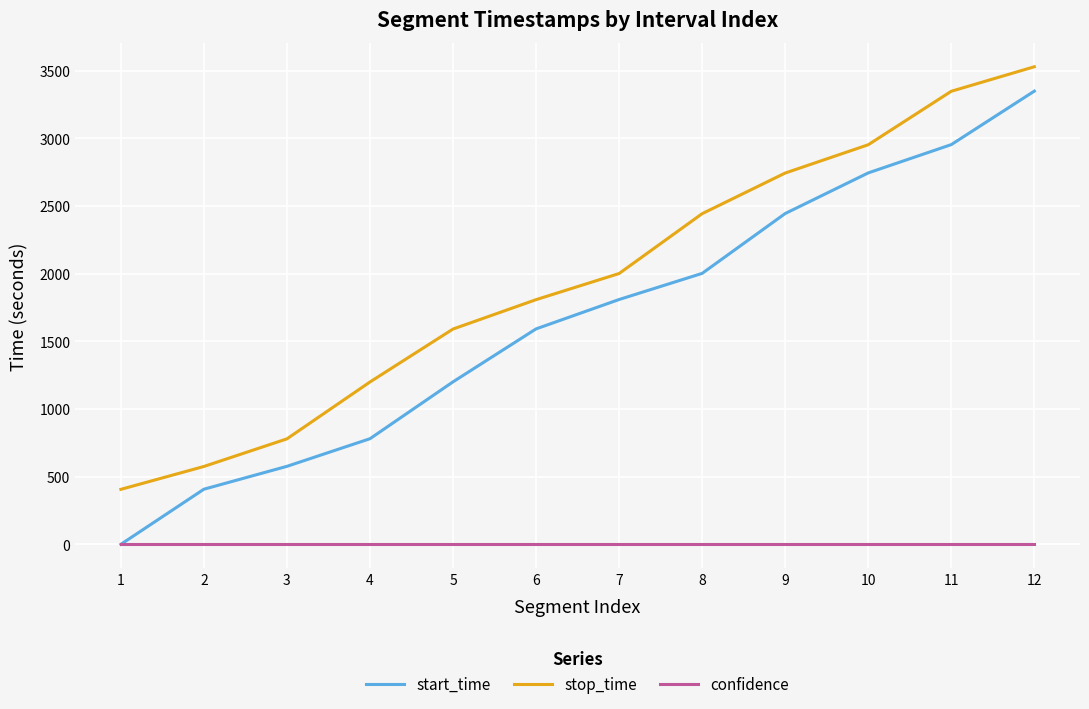

Is this an area chart (filled region under the line)?

No